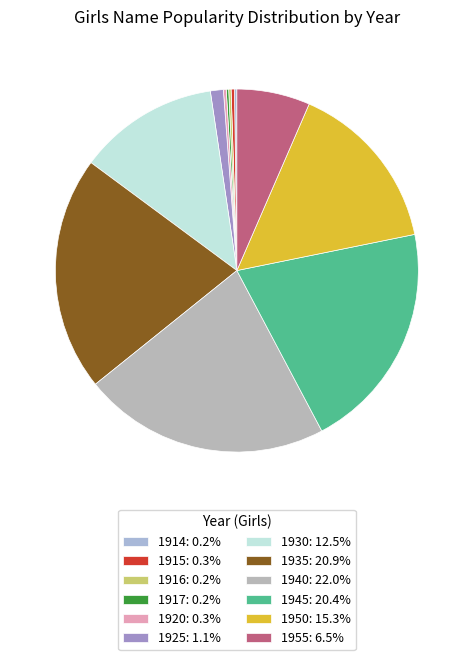

Is there a majority slice in this chart?

No